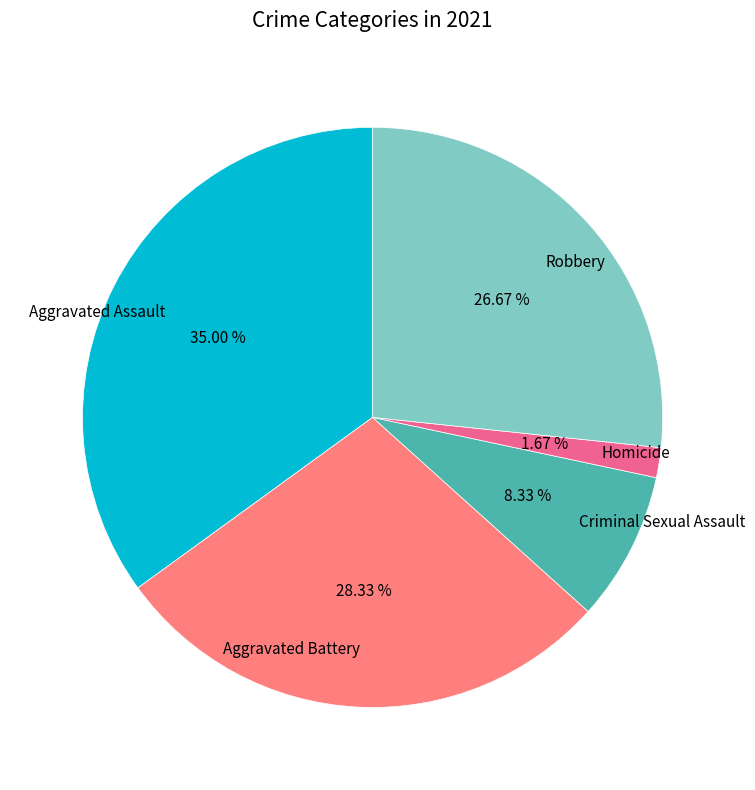

Is Aggravated Battery the majority of the pie?

No